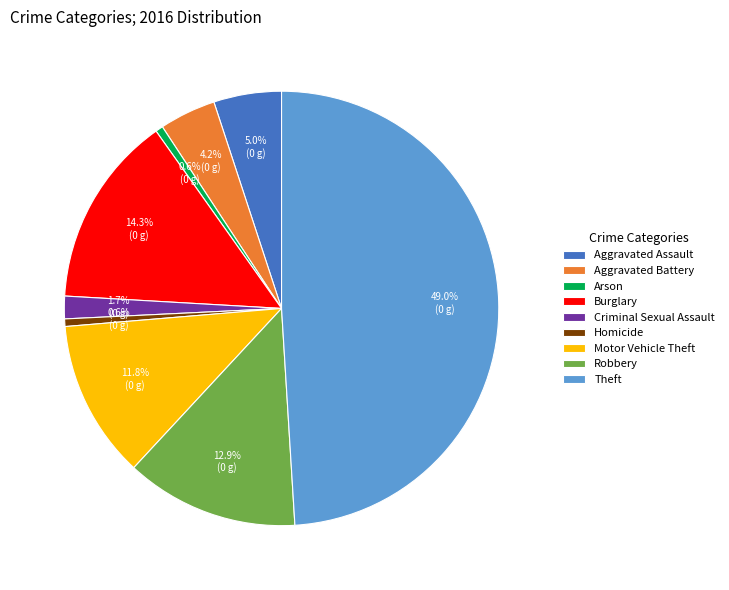

What percentage is the Motor Vehicle Theft slice, to the nearest percent?

12%